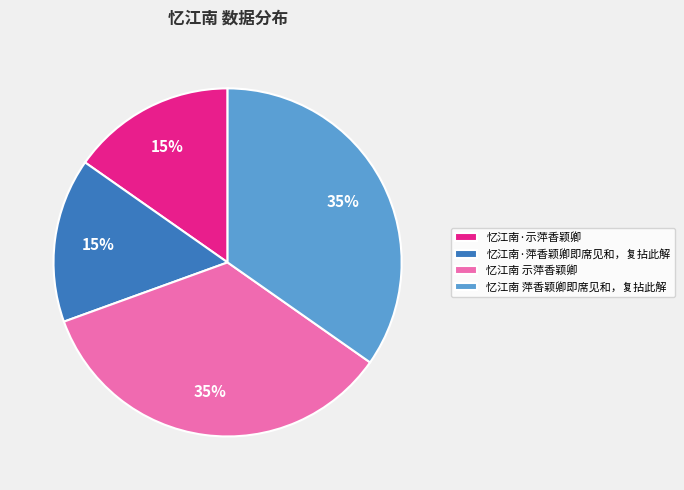

What percentage is the 忆江南·示萍香颖卿 slice, to the nearest percent?

15%